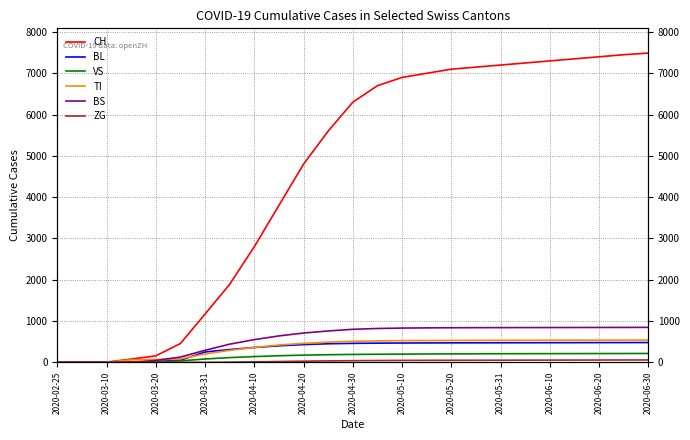

What is the highest value of the TI series?

540